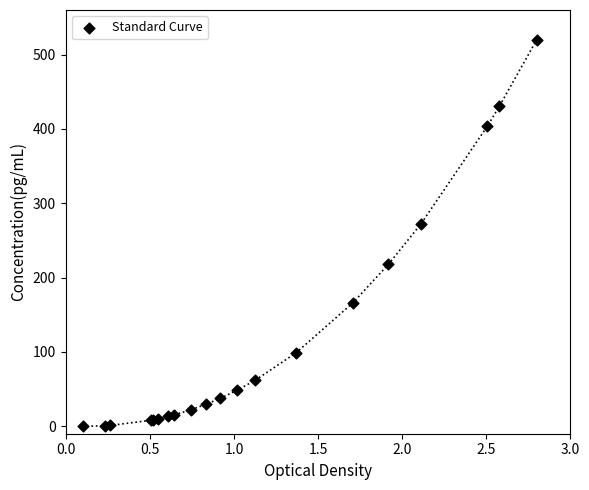

What Y value in the scatter plot is closest to 260?

272.1